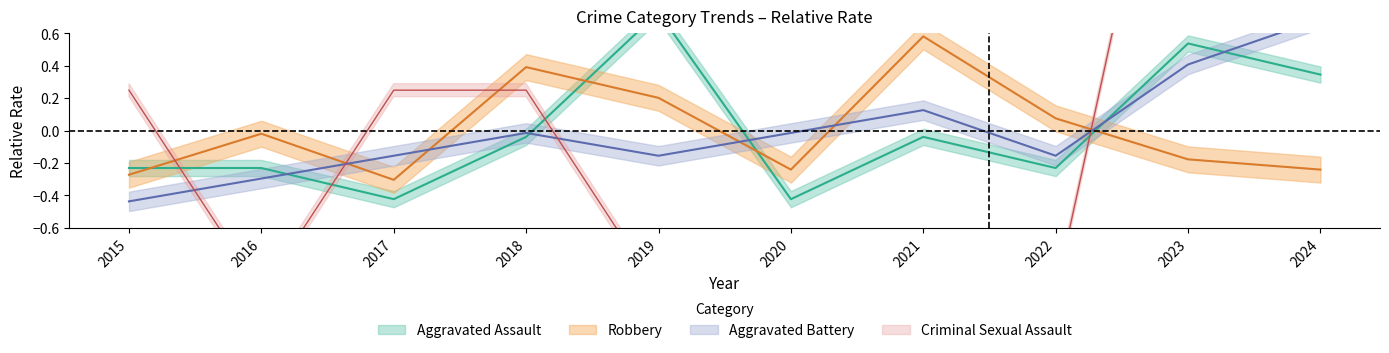

What is the minimum value for Criminal Sexual Assault?

-1.0